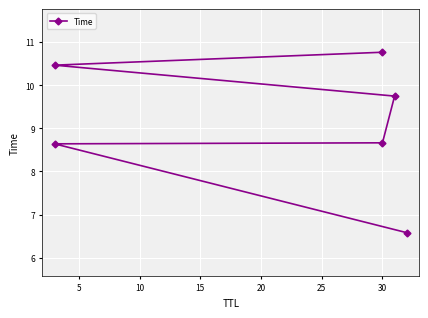

Does the chart display data point markers on the line(s)?

Yes